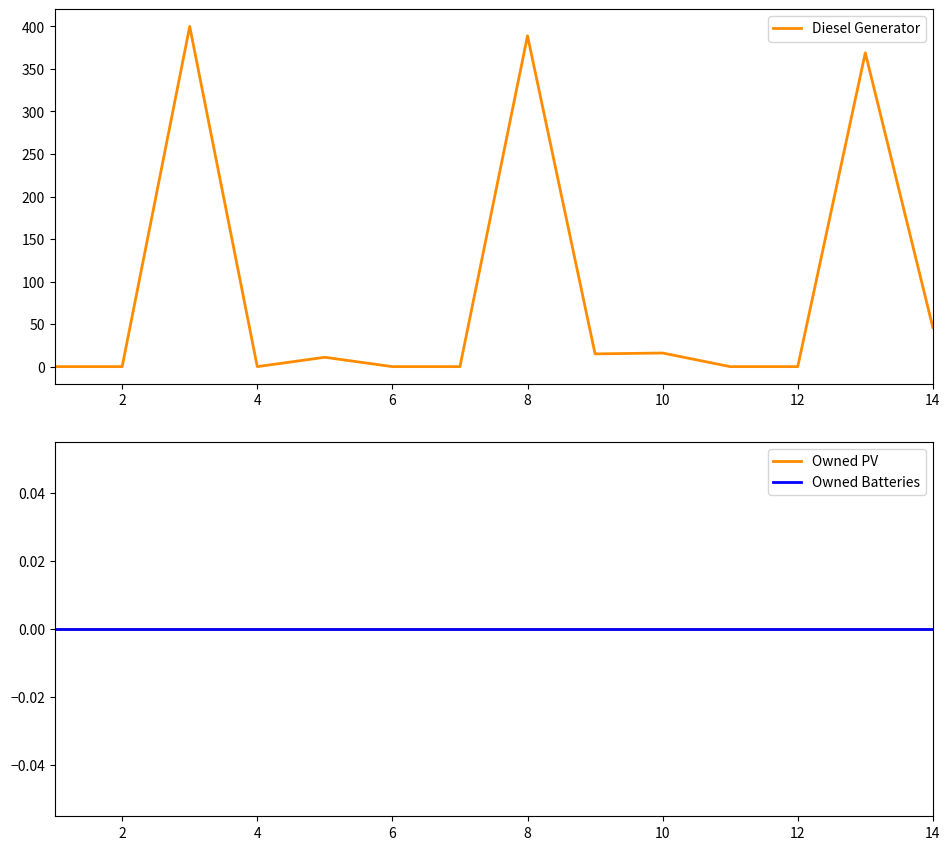

The Diesel Generator series shows 15 at 14. True or false?

False